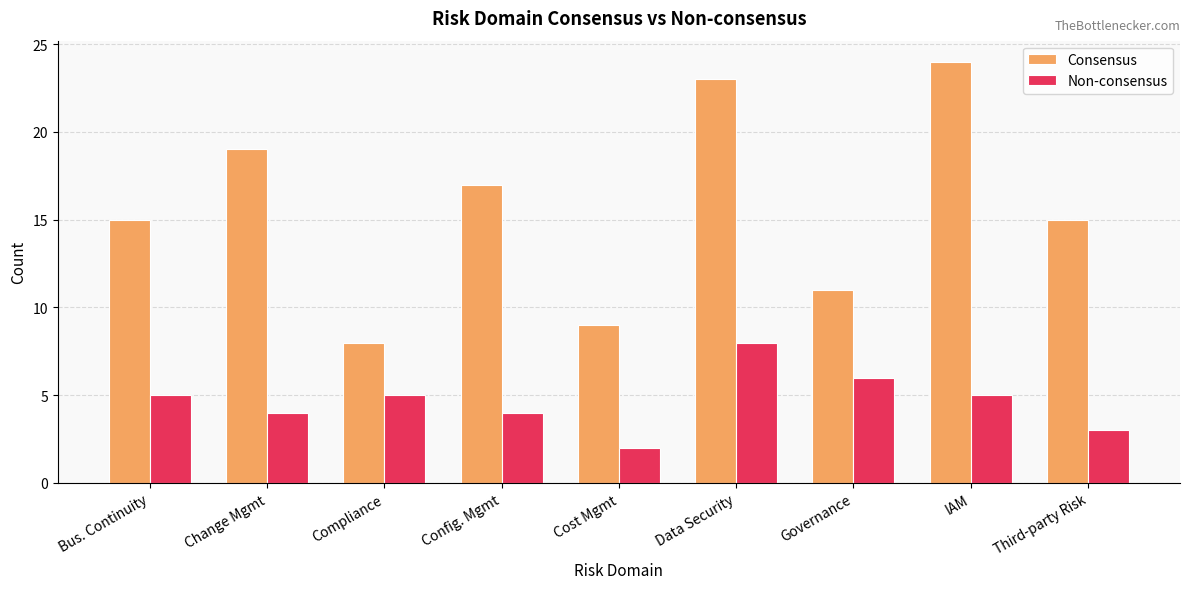

Reading left to right, transcribe all the data shown in this chart.

Consensus: Bus. Continuity=15	Change Mgmt=19	Compliance=8	Config. Mgmt=17	Cost Mgmt=9	Data Security=23	Governance=11	IAM=24	Third-party Risk=15
Non-consensus: Bus. Continuity=5	Change Mgmt=4	Compliance=5	Config. Mgmt=4	Cost Mgmt=2	Data Security=8	Governance=6	IAM=5	Third-party Risk=3